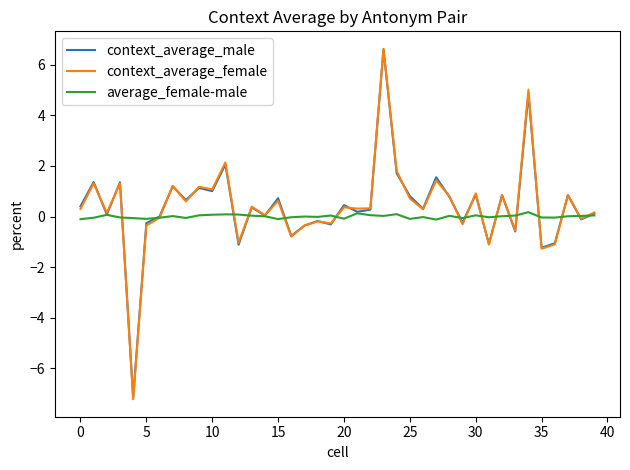

Which series has the largest range (max minus min)?

context_average_female